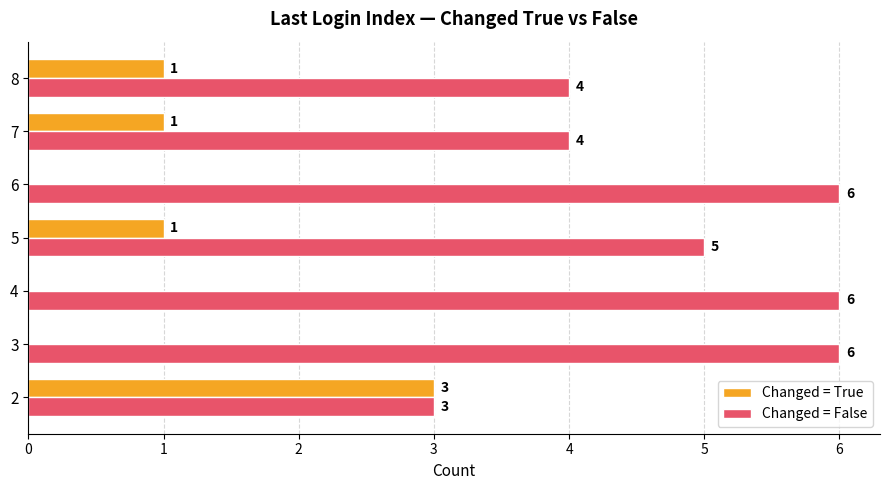

How many Changed = True values are between 0 and 1?

6